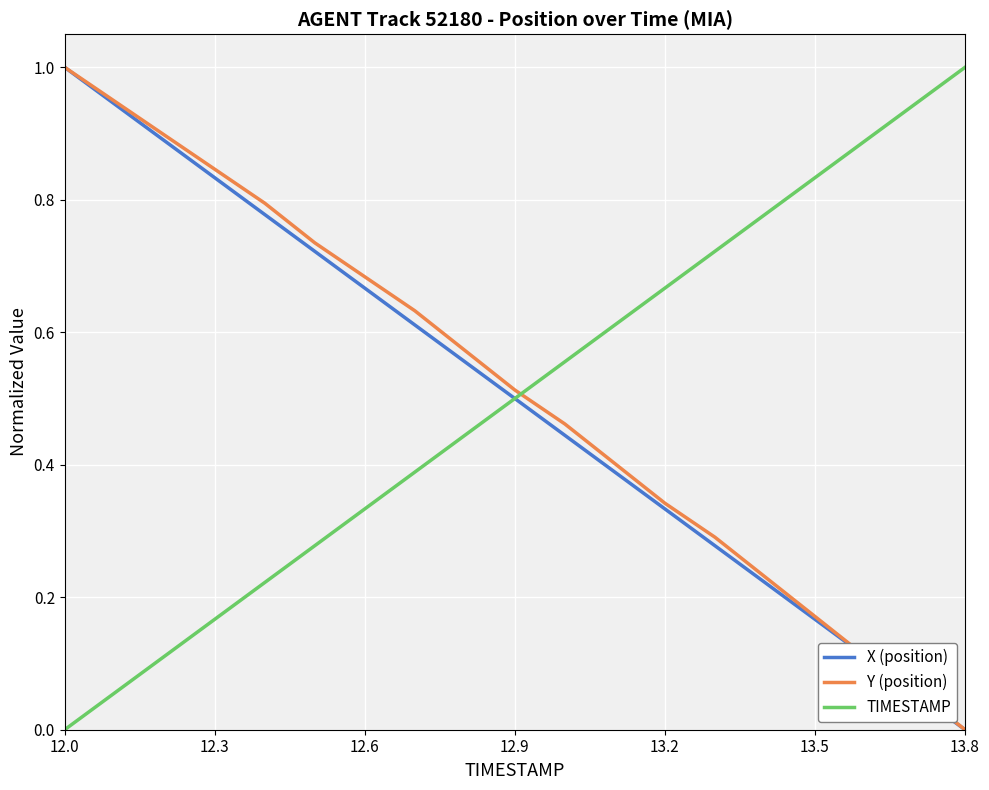

How many intersections are there between Y (position) and TIMESTAMP?

1